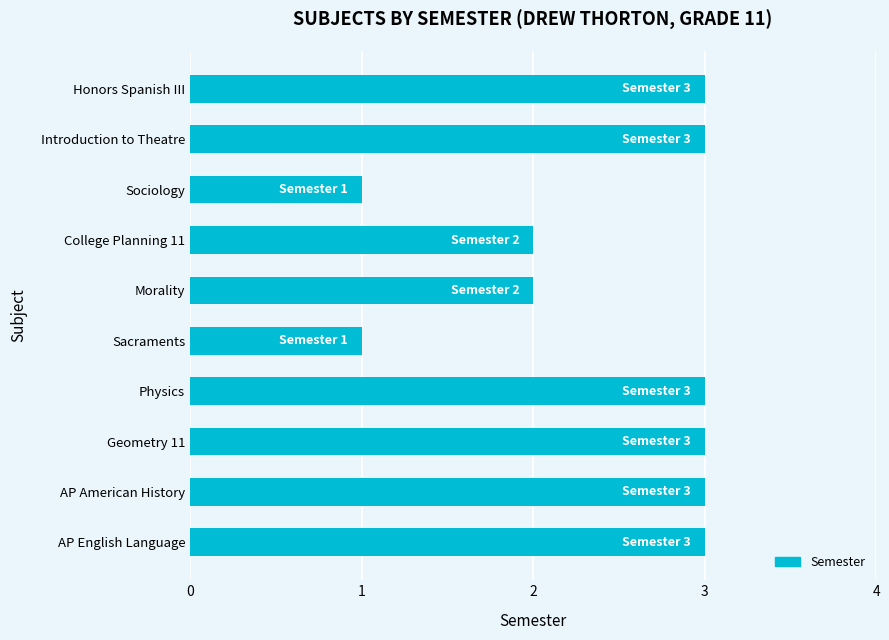

Reading bottom to top, extract all data points from this chart.

3	3	3	3	1	2	2	1	3	3